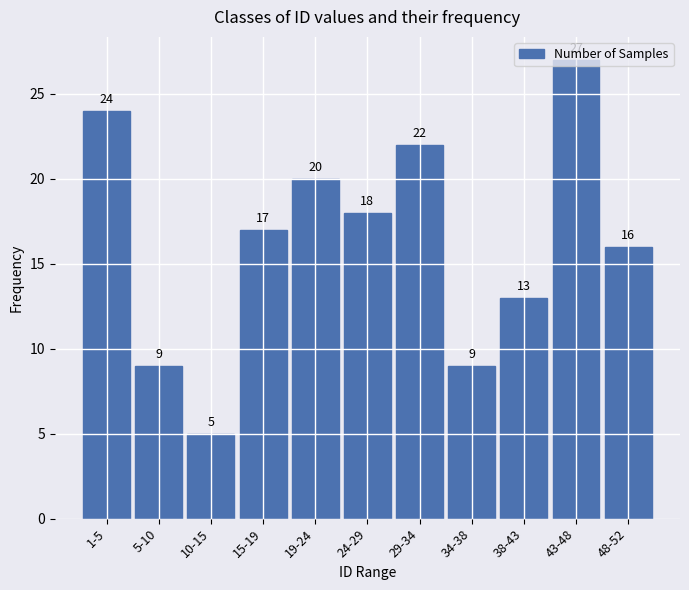

What is the change in value from 5-10 to 24-29?

+9